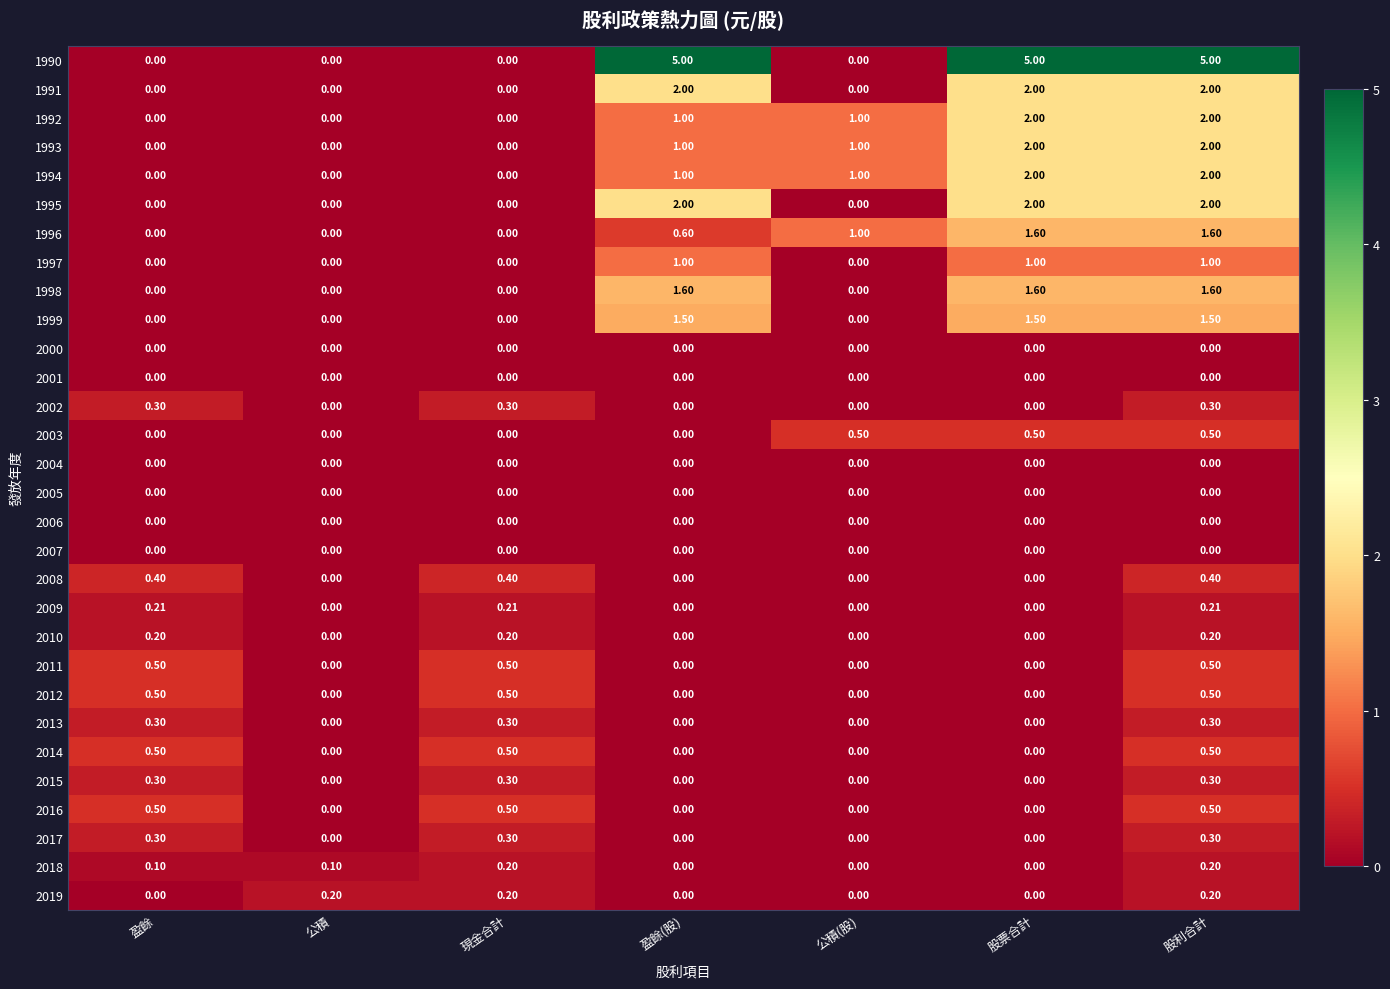

At which category is the sum across all series the highest?

股利合計